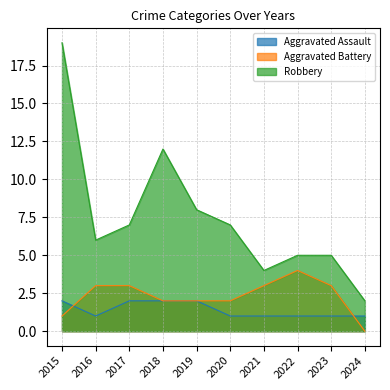

What is the total value across all series at 2021?

8